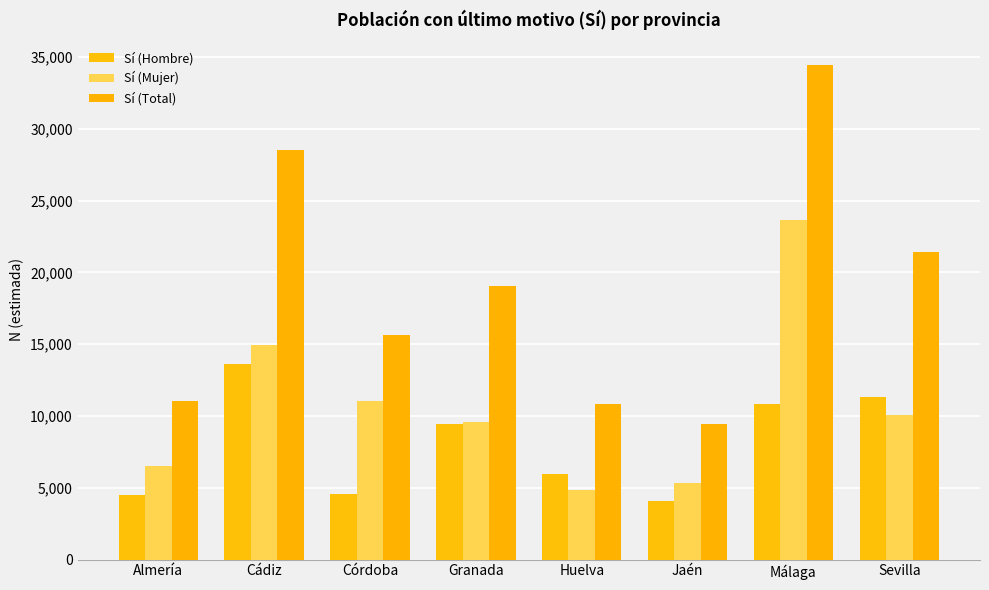

Reading left to right, list all the values displayed in this chart.

Sí (Hombre): Almería=4469	Cádiz=13586	Córdoba=4596	Granada=9466	Huelva=5952	Jaén=4106	Málaga=10804	Sevilla=11309
Sí (Mujer): Almería=6538	Cádiz=14937	Córdoba=11051	Granada=9615	Huelva=4848	Jaén=5319	Málaga=23633	Sevilla=10092
Sí (Total): Almería=11008	Cádiz=28523	Córdoba=15648	Granada=19081	Huelva=10800	Jaén=9425	Málaga=34437	Sevilla=21402